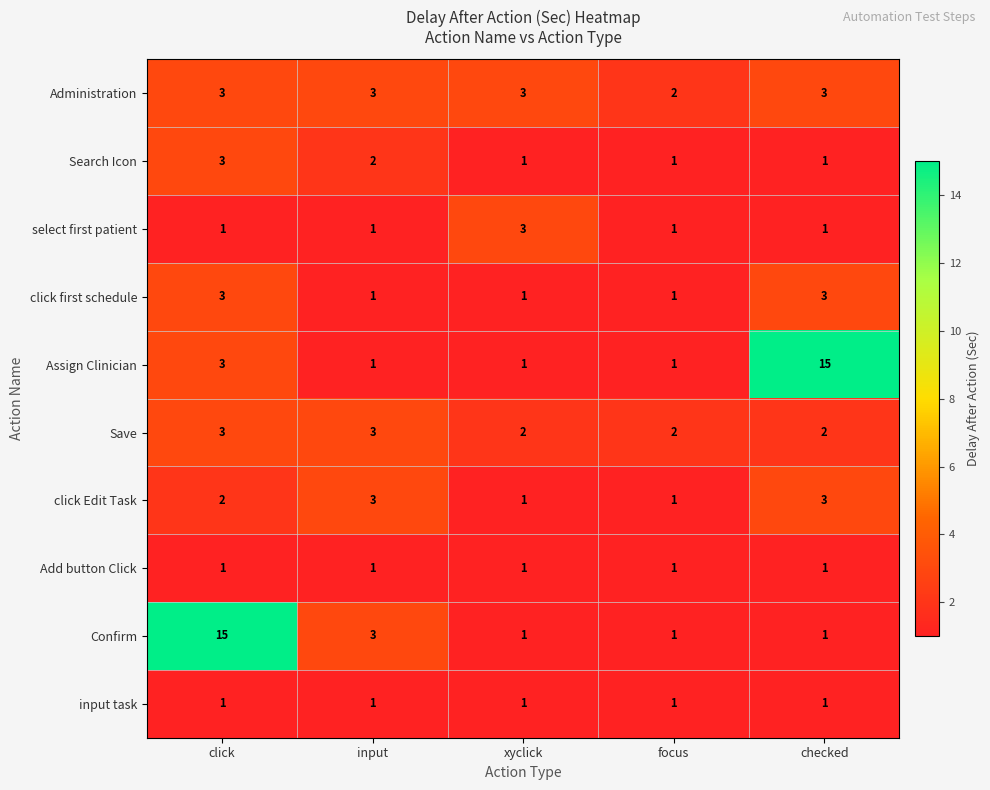

The click Edit Task series shows 3 at input. True or false?

True